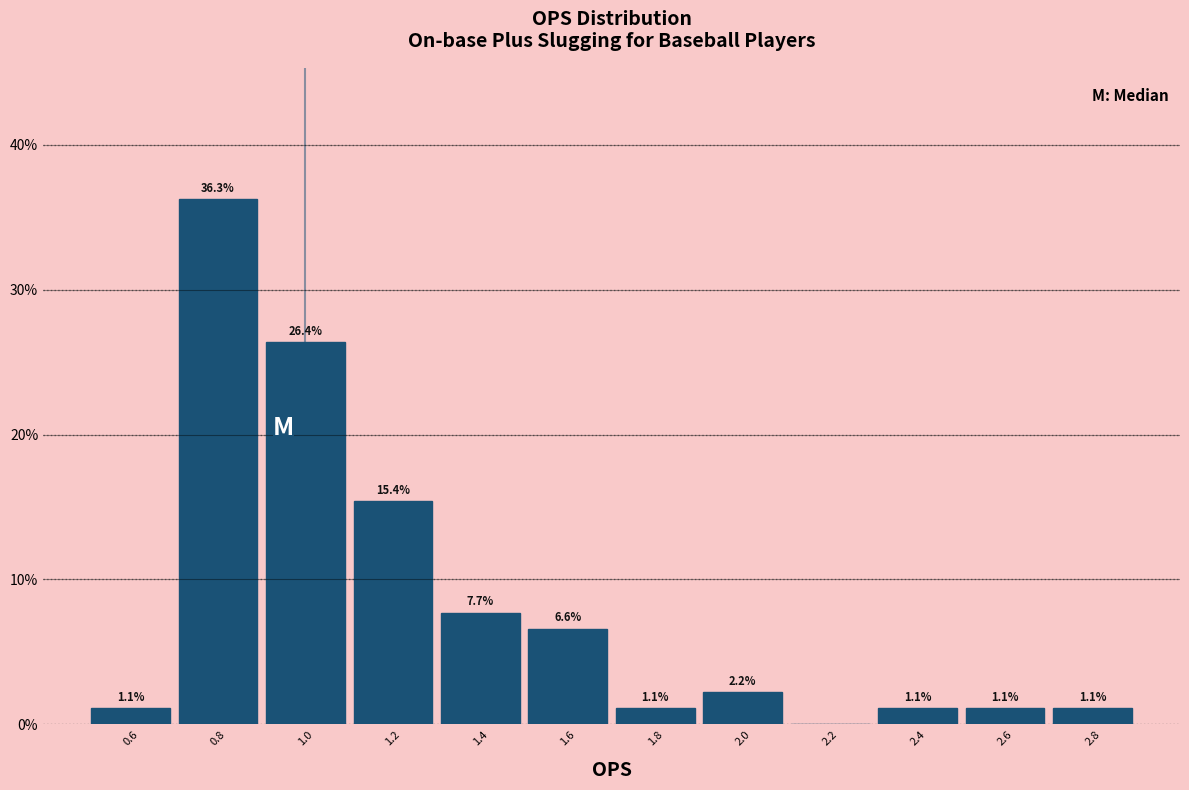

Over which range of the x-axis is the bar tallest?

0.7 to 0.9